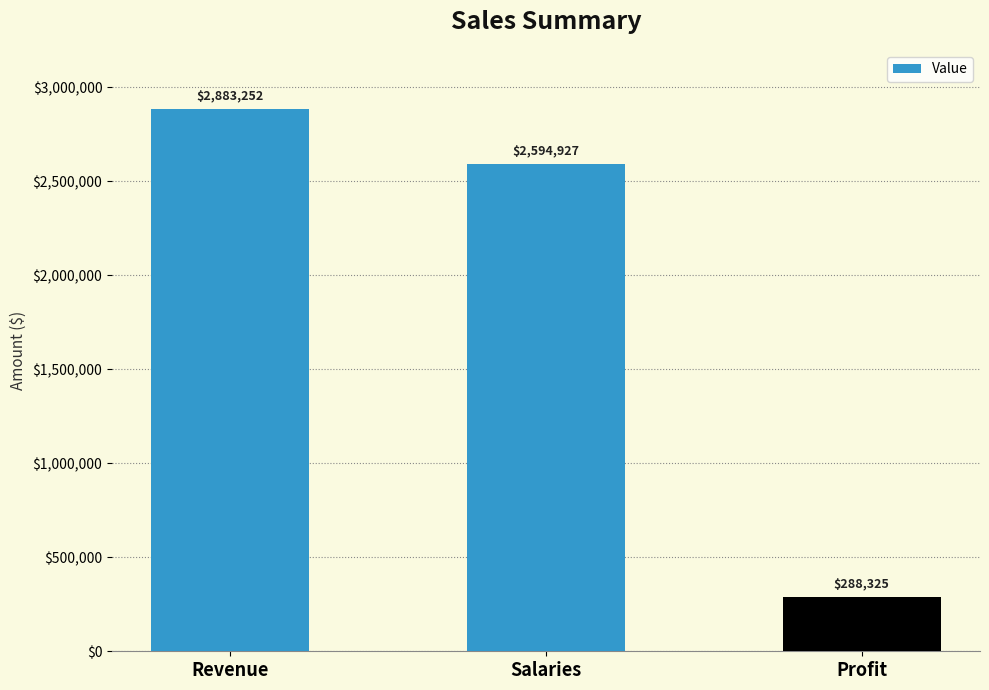

Rank the categories by value from lowest to highest.

Profit, Salaries, Revenue